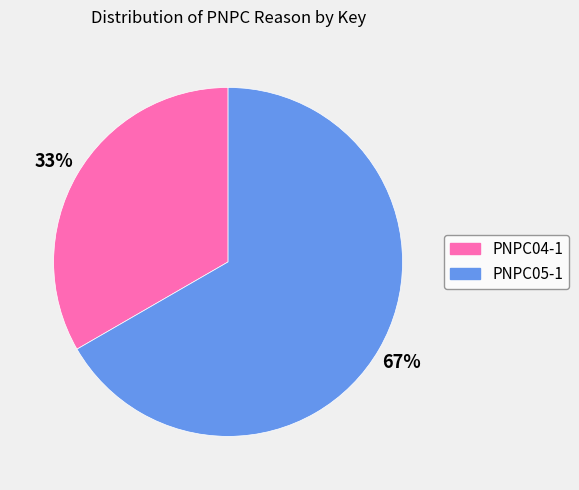

Does PNPC05-1 account for over 50% of the chart?

Yes